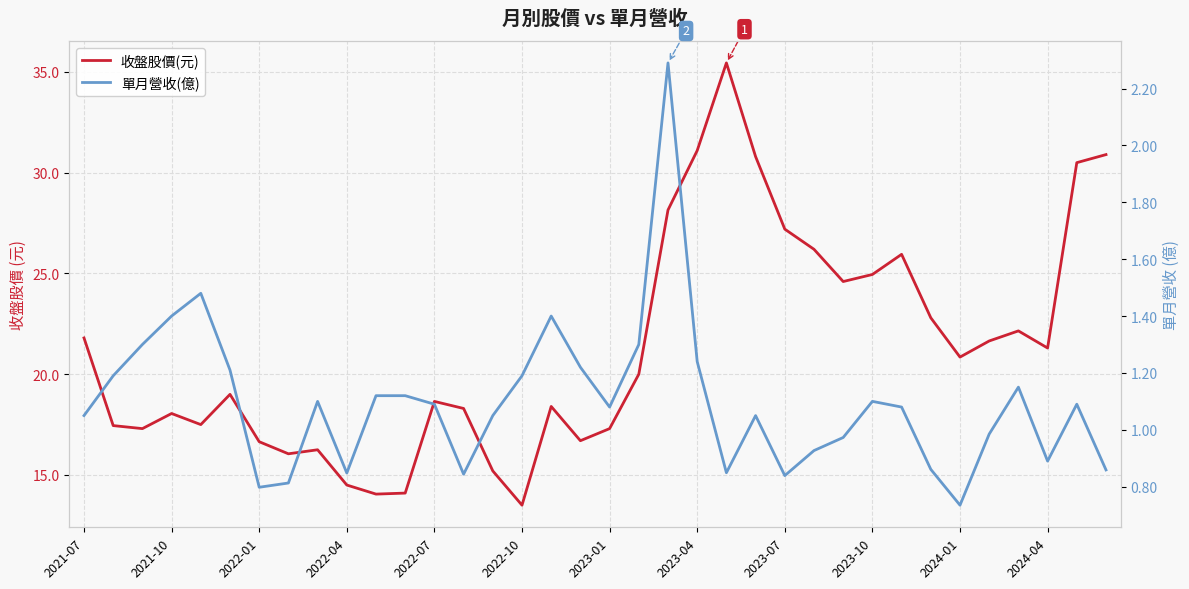

How many lines are shown in the chart?

2